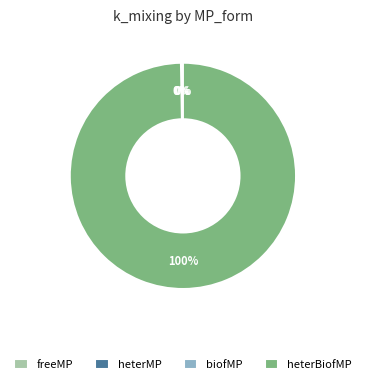

What is the largest slice in the pie chart?

heterBiofMP